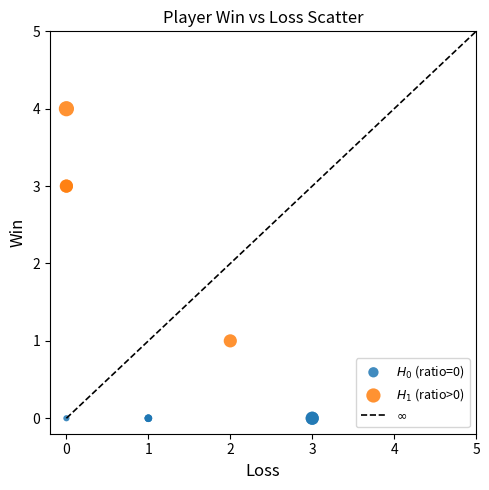

Which series reaches the minimum Y coordinate?

$H_0$ (ratio=0)